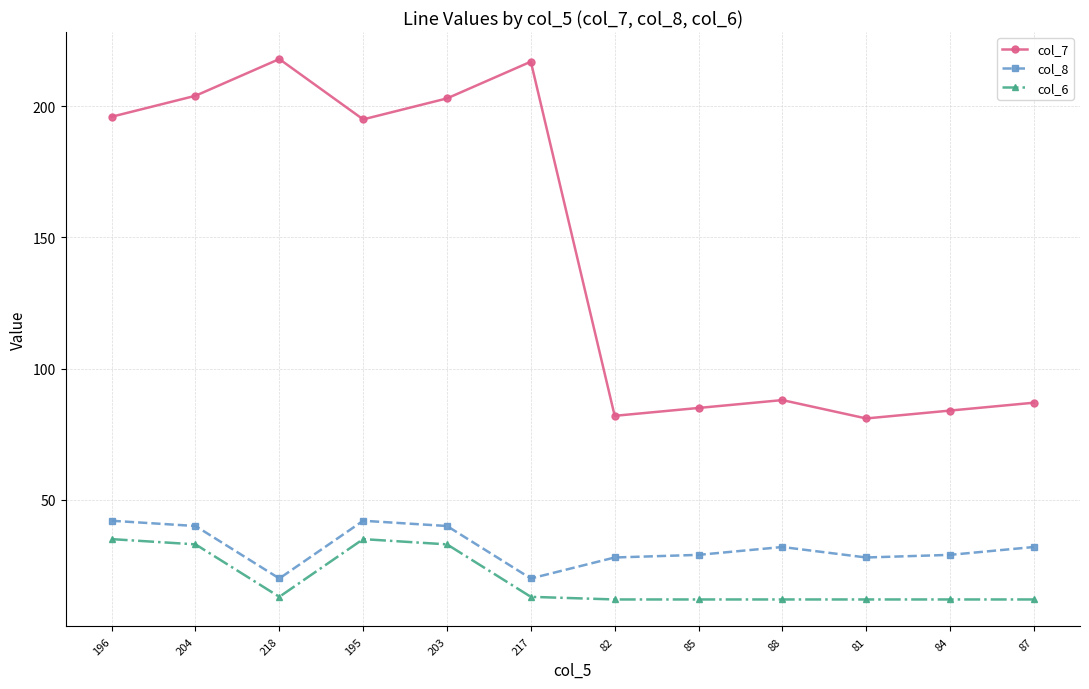

Is it true that col_7 equals 217 at 217?

True